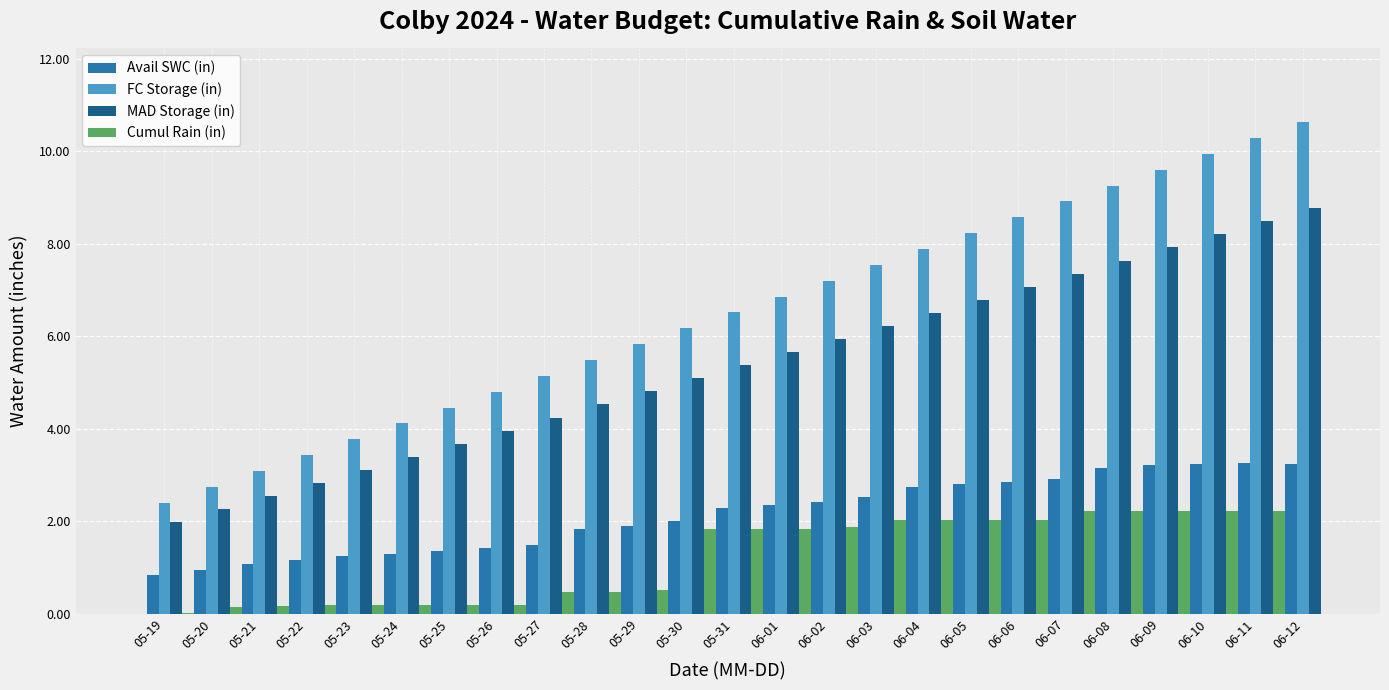

What are all the series names shown in the legend?

Avail SWC (in), FC Storage (in), MAD Storage (in), Cumul Rain (in)